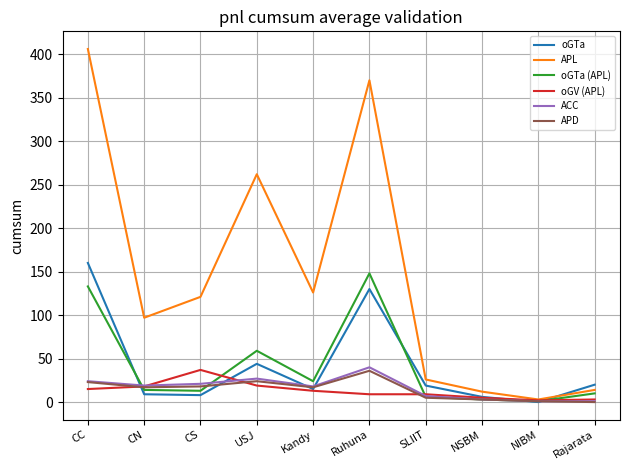

What position from the right is CN?

9